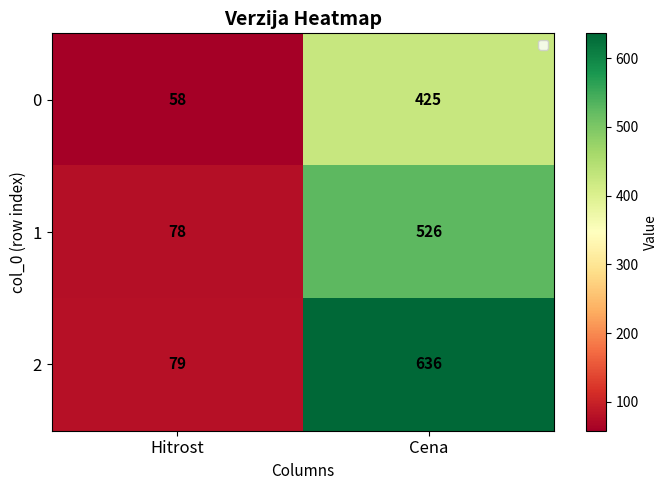

Reading left to right, list all the values displayed in this chart.

0: Hitrost=58	Cena=425
1: Hitrost=78	Cena=526
2: Hitrost=79	Cena=636